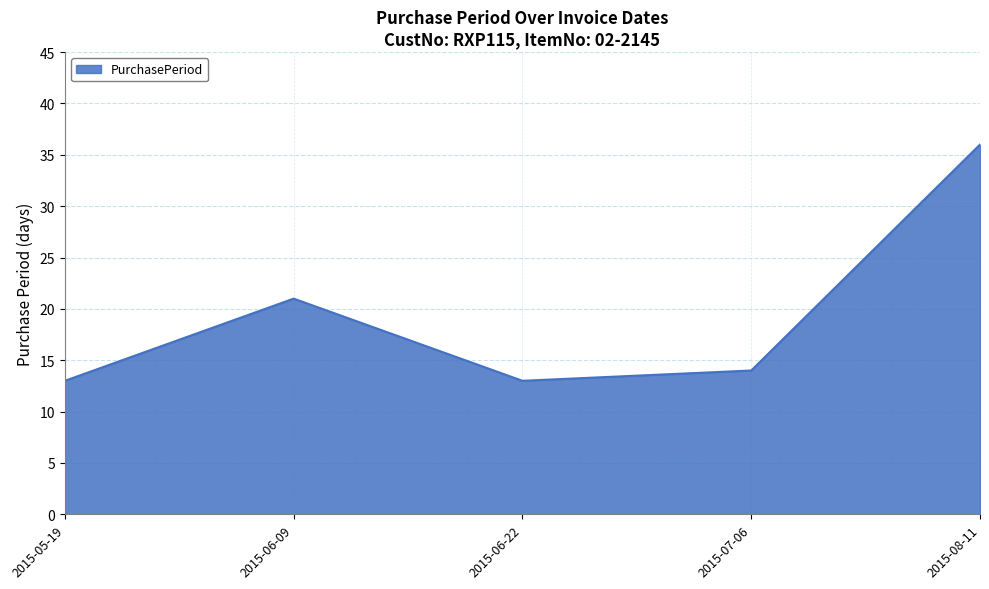

Is it true that the value at 2015-06-09 is 36?

False